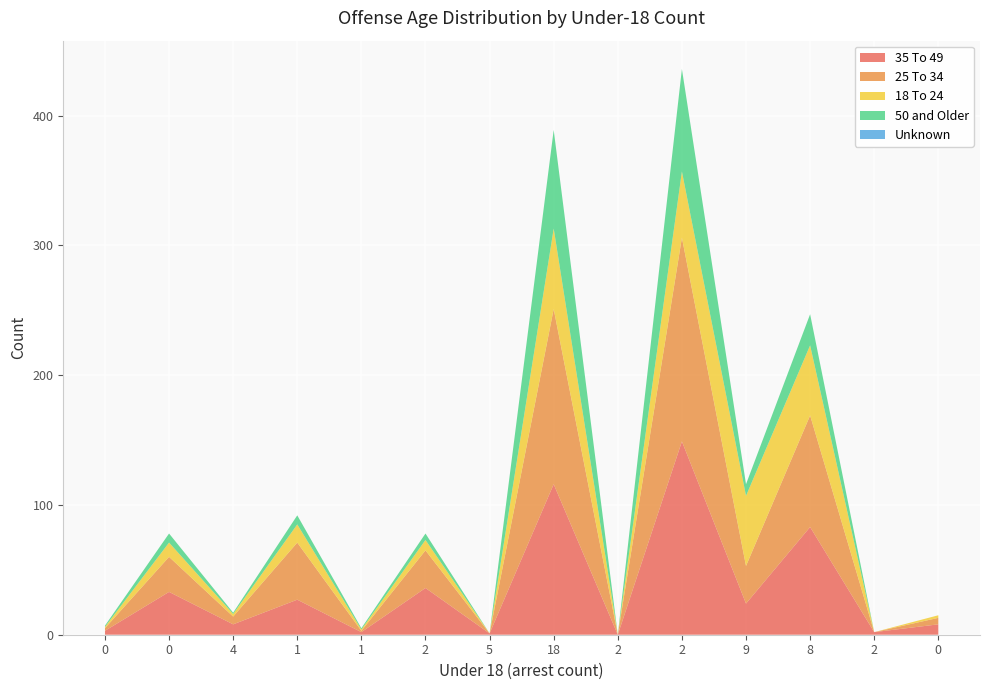

Reading left to right, what are all the values shown in this chart?

35 To 49: 3	33	8	27	2	36	1	116	0	149	24	83	2	8
25 To 34: 2	27	6	44	1	29	0	135	0	157	29	86	0	5
18 To 24: 1	11	2	14	1	8	0	62	0	51	54	54	0	2
50 and Older: 1	7	1	7	1	5	0	76	0	79	9	24	0	0
Unknown: 0	0	0	0	0	0	0	0	0	0	0	0	0	0